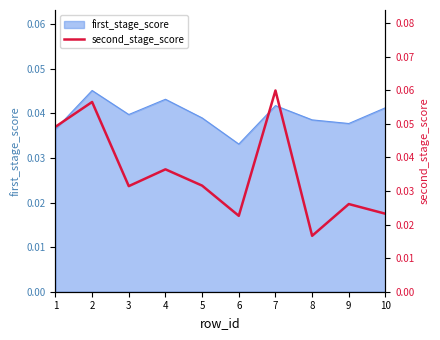

Count the values in the range 0 to 1.

10